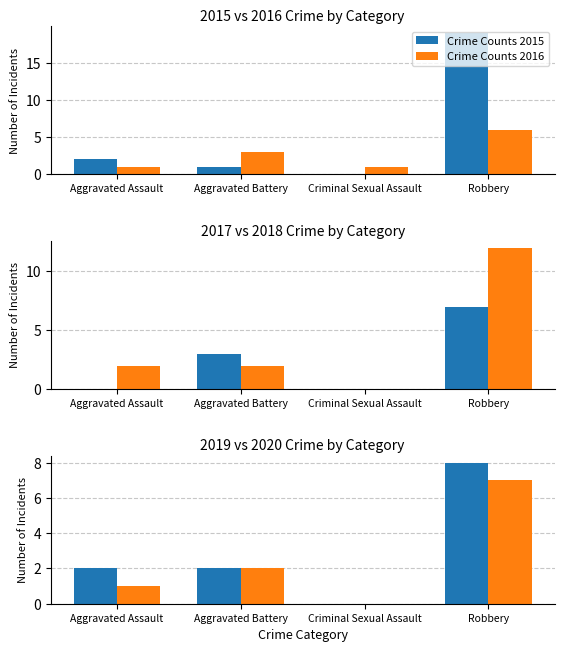

Reading left to right, transcribe all the data shown in this chart.

Crime Counts 2015: Aggravated Assault=2	Aggravated Battery=1	Criminal Sexual Assault=0	Robbery=19
Crime Counts 2016: Aggravated Assault=1	Aggravated Battery=3	Criminal Sexual Assault=1	Robbery=6
Crime Counts 2017: Aggravated Assault=0	Aggravated Battery=3	Criminal Sexual Assault=0	Robbery=7
Crime Counts 2018: Aggravated Assault=2	Aggravated Battery=2	Criminal Sexual Assault=0	Robbery=12
Crime Counts 2019: Aggravated Assault=2	Aggravated Battery=2	Criminal Sexual Assault=0	Robbery=8
Crime Counts 2020: Aggravated Assault=1	Aggravated Battery=2	Criminal Sexual Assault=0	Robbery=7